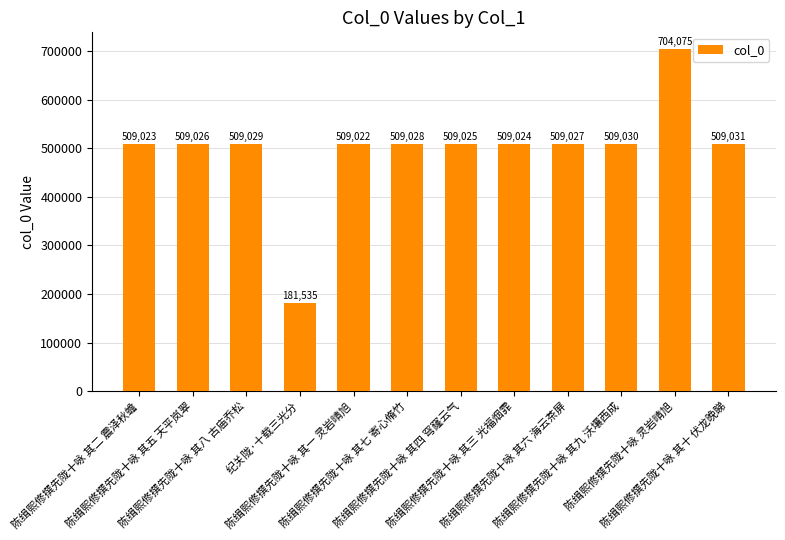

Reading left to right, extract all data points from this chart.

陈缉熙修撰先陇十咏 其二 震泽秋蟾=509023	陈缉熙修撰先陇十咏 其五 天平岚翠=509026	陈缉熙修撰先陇十咏 其八 古庙乔松=509029	纪关陇·十载三光分=181535	陈缉熙修撰先陇十咏 其一 灵岩晴旭=509022	陈缉熙修撰先陇十咏 其七 寄心脩竹=509028	陈缉熙修撰先陇十咏 其四 穹窿云气=509025	陈缉熙修撰先陇十咏 其三 光福烟霏=509024	陈缉熙修撰先陇十咏 其六 海云茶屏=509027	陈缉熙修撰先陇十咏 其九 沃壤西成=509030	陈缉熙修撰先陇十咏 灵岩晴旭=704075	陈缉熙修撰先陇十咏 其十 伏龙晚睇=509031